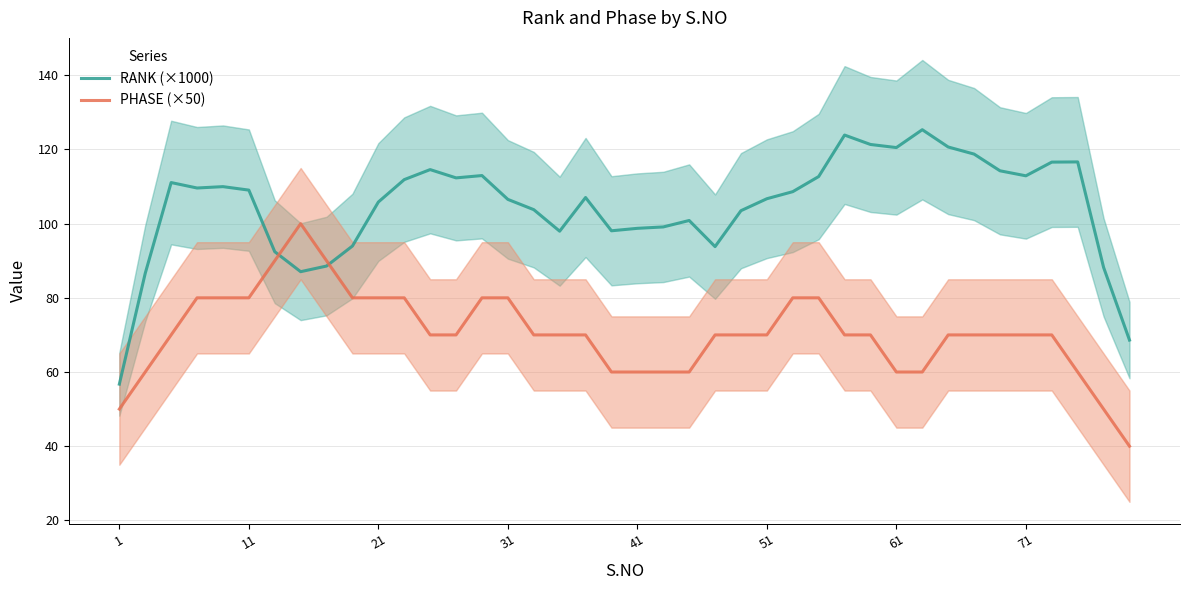

Reading left to right, what are all the values shown in this chart?

RANK (×1000): 56.7	86.6	111.1	109.6	110.0	109.0	92.4	87.1	88.6	94.0	105.8	111.9	114.6	112.3	113.0	106.5	103.8	98.0	107.0	98.1	98.7	99.1	100.9	93.8	103.5	106.7	108.6	112.7	123.9	121.4	120.5	125.3	120.7	118.8	114.3	112.9	116.6	116.6	88.2	68.6
PHASE (×50): 50.0	60.0	70.0	80.0	80.0	80.0	90.0	100.0	90.0	80.0	80.0	80.0	70.0	70.0	80.0	80.0	70.0	70.0	70.0	60.0	60.0	60.0	60.0	70.0	70.0	70.0	80.0	80.0	70.0	70.0	60.0	60.0	70.0	70.0	70.0	70.0	70.0	60.0	50.0	40.0